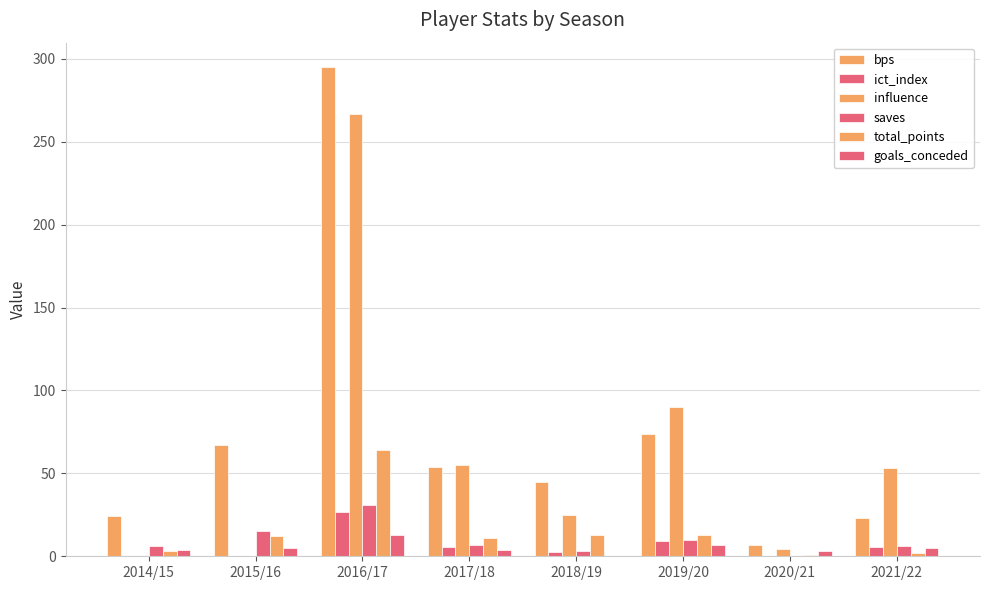

What is the sum of the total_points values at 2019/20 and 2015/16?

25.0